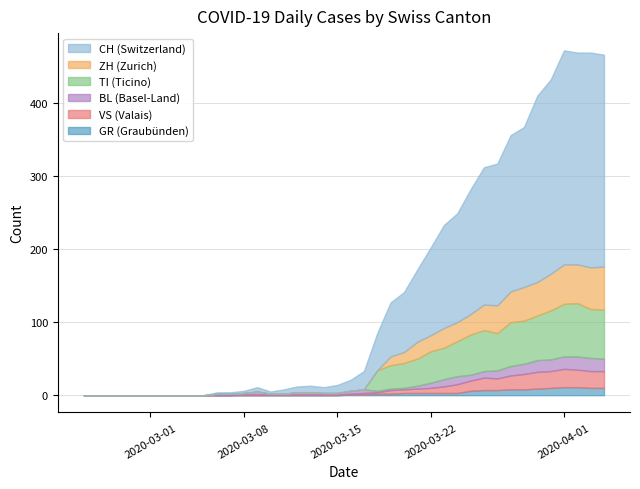

How many data points in ZH are above 6?

19